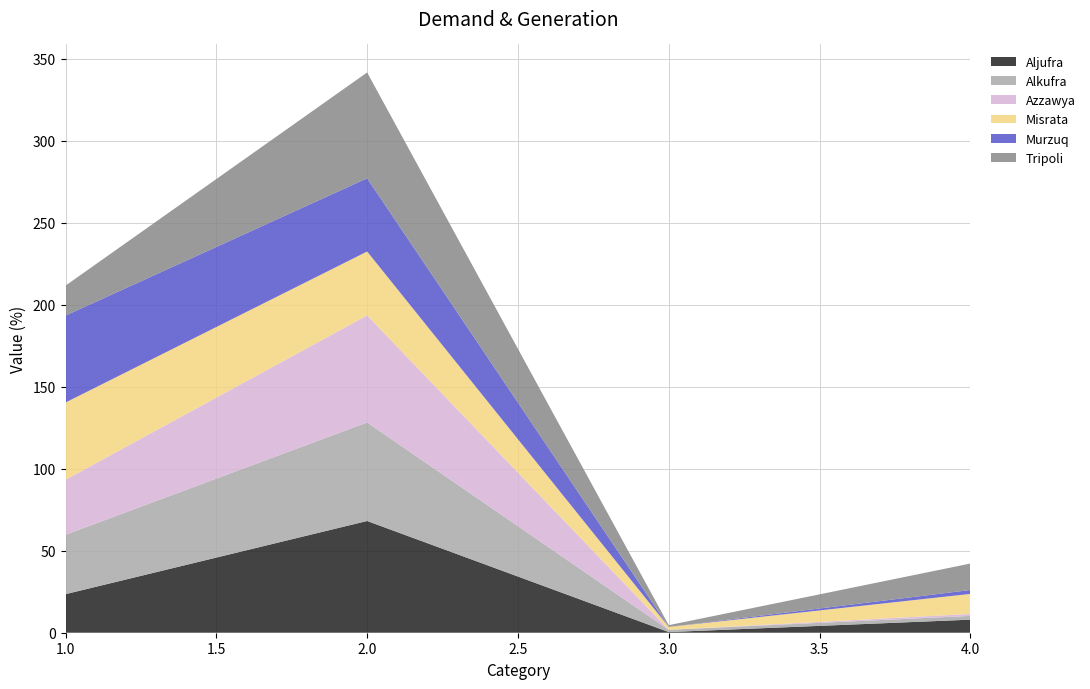

Reading left to right, list all the values displayed in this chart.

Aljufra: 23.5	68.1	0.4	8.0
Alkufra: 36.2	60.1	1.4	2.3
Azzawya: 33.5	65.3	0.0	1.2
Misrata: 47.1	39.0	1.7	12.2
Murzuq: 53.0	44.6	0.0	2.4
Tripoli: 18.3	64.5	1.1	16.1